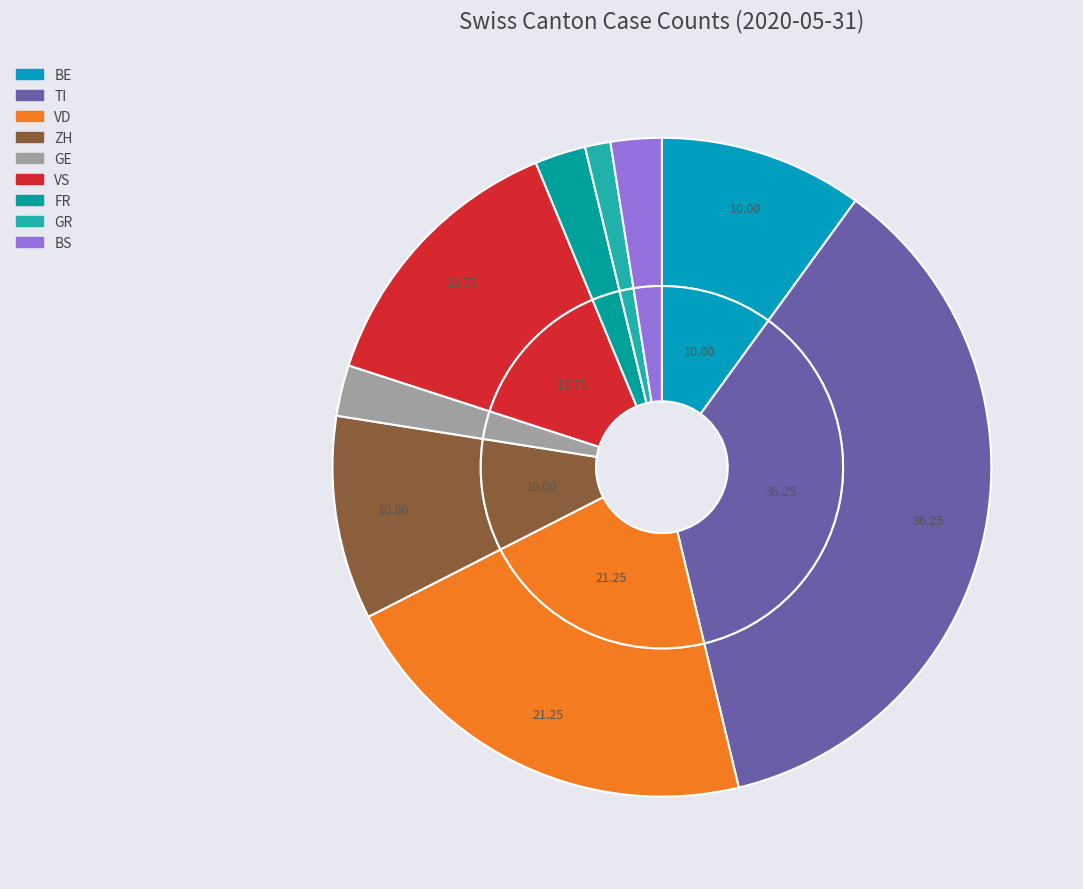

What percentage is the ZH slice, to the nearest percent?

10%